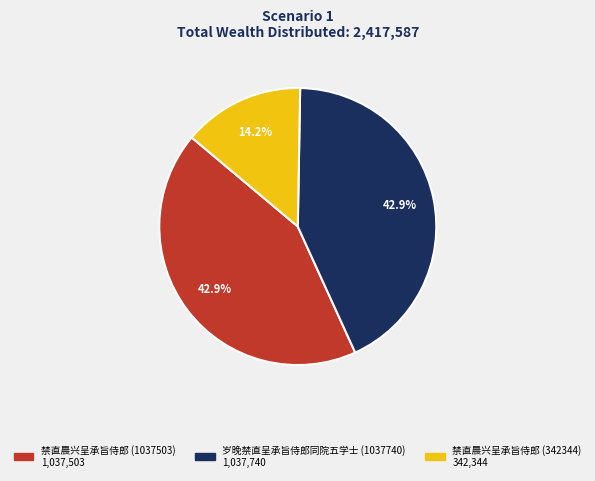

Approximately how many times larger is the value at 禁直晨兴呈承旨侍郎 (342344) compared to 岁晚禁直呈承旨侍郎同院五学士 (1037740)?

0.3